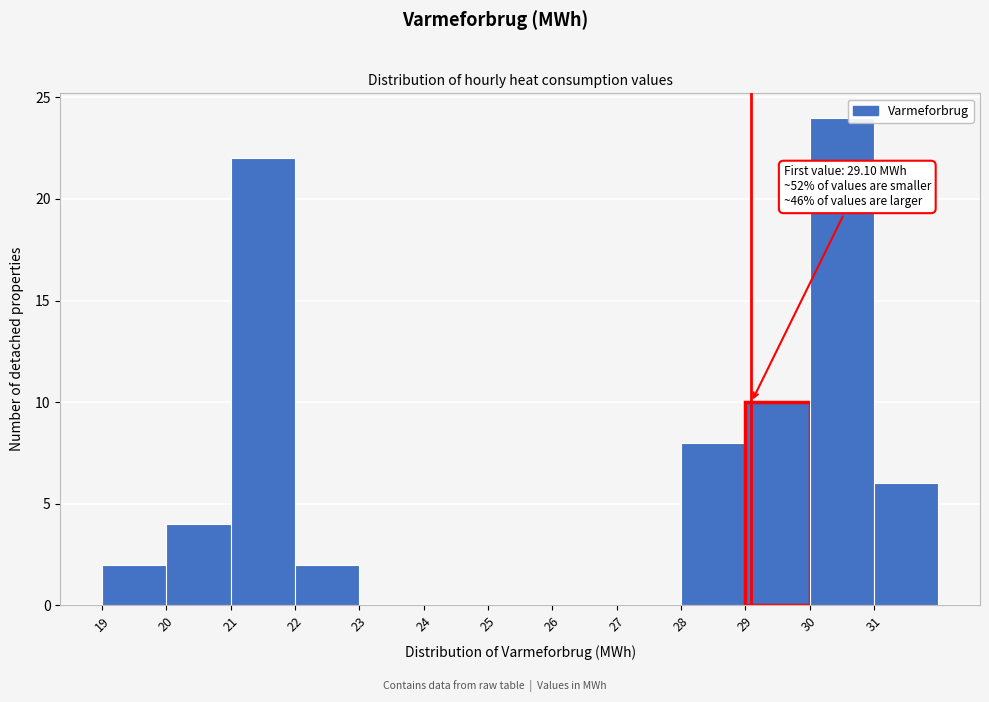

Which range on the x-axis has the tallest bar?

30 to 31